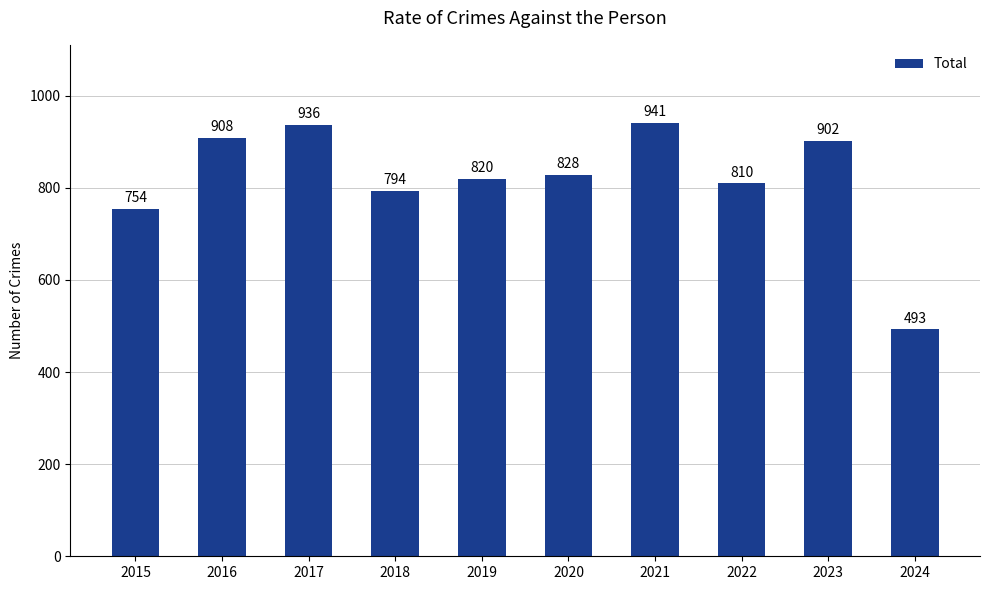

What is the difference between the maximum and minimum values?

448